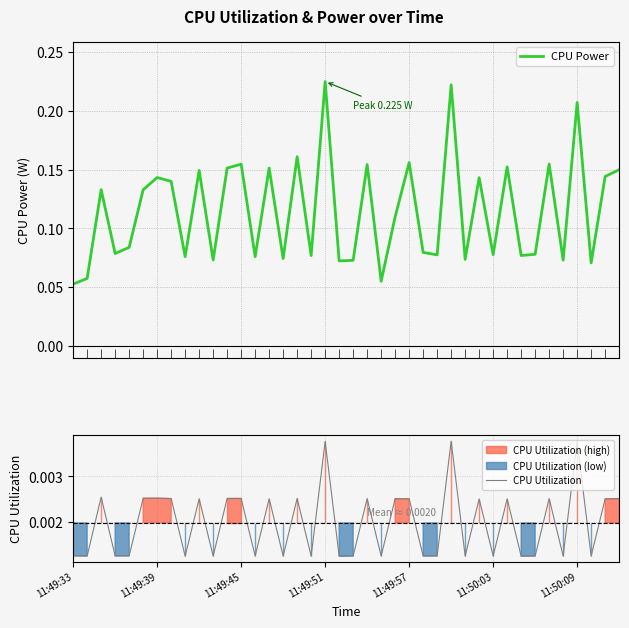

In CPU Power, how many points are lower than both neighbors (excluding endpoints)?

14